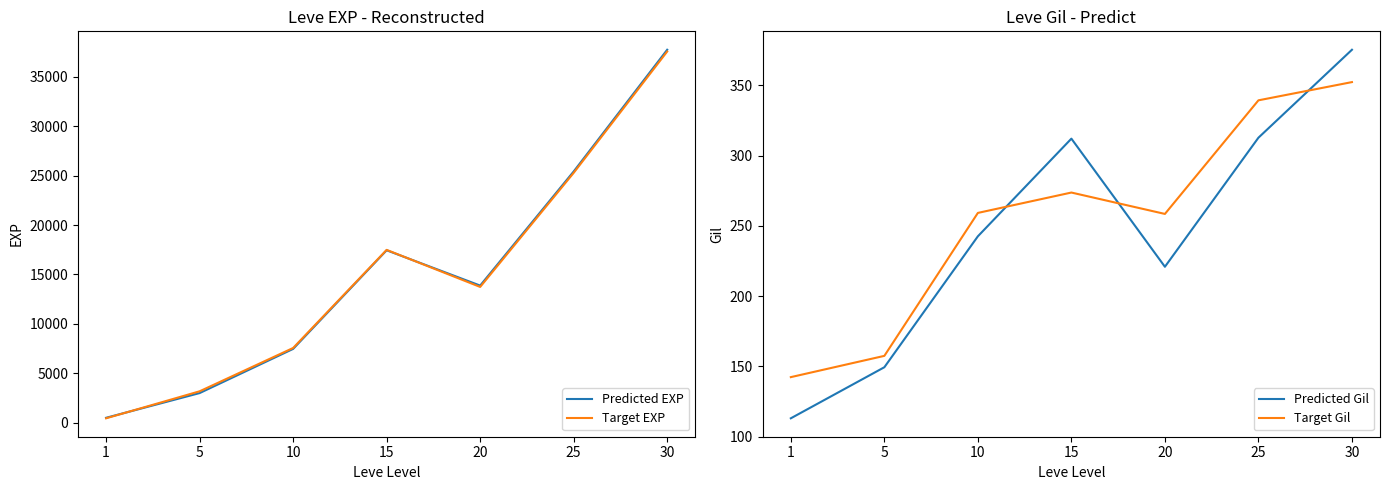

Which label corresponds to the largest value in the chart?

30